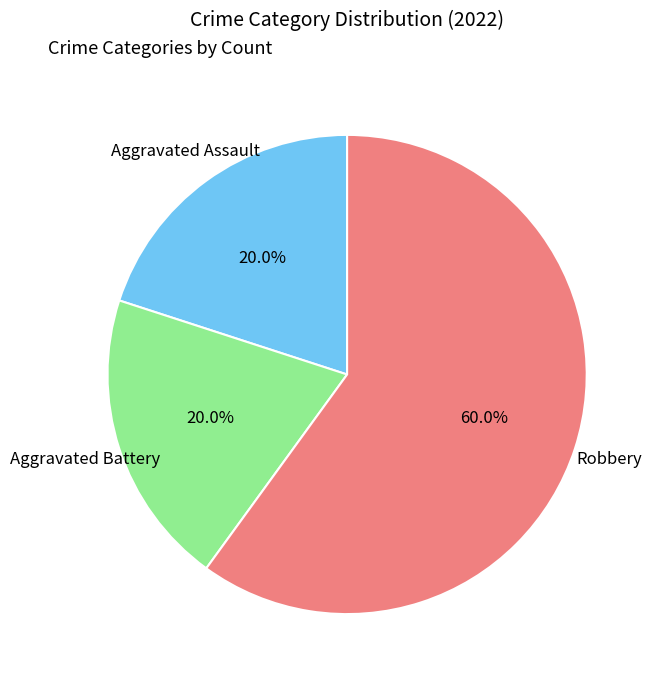

Count the number of slices in the pie.

3